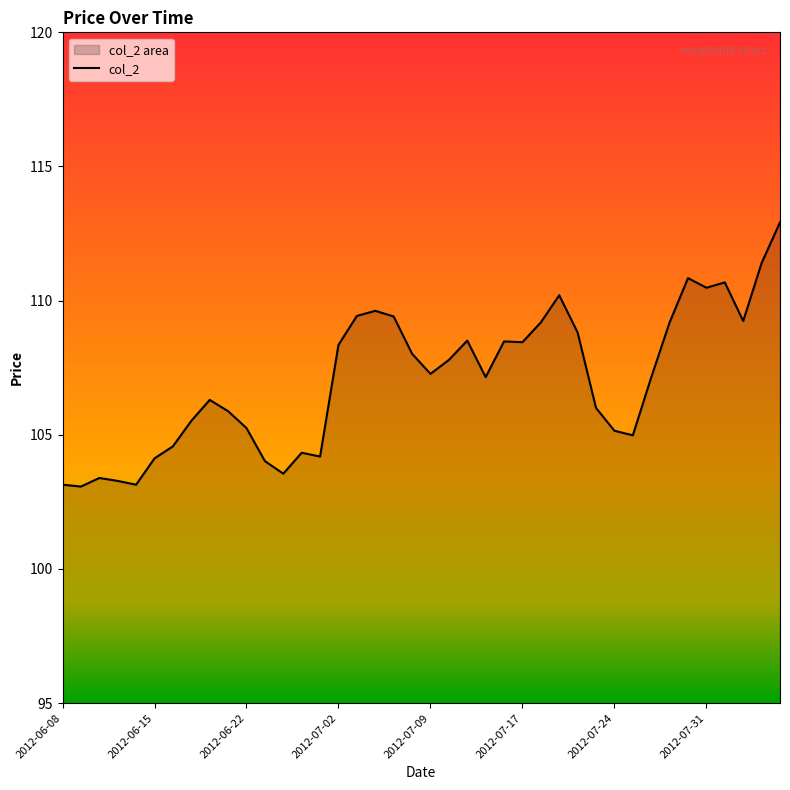

Which category has the lowest value across all series?

2012-06-11